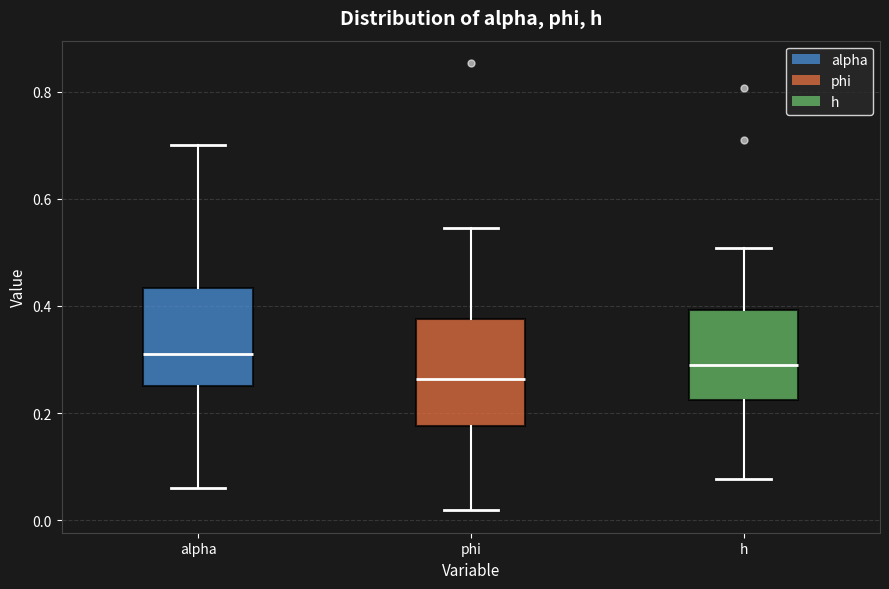

Where does the lower whisker of the box for h end on the y-axis? The values are not printed on the chart, so give them approximately, as read against the axis.

0.08